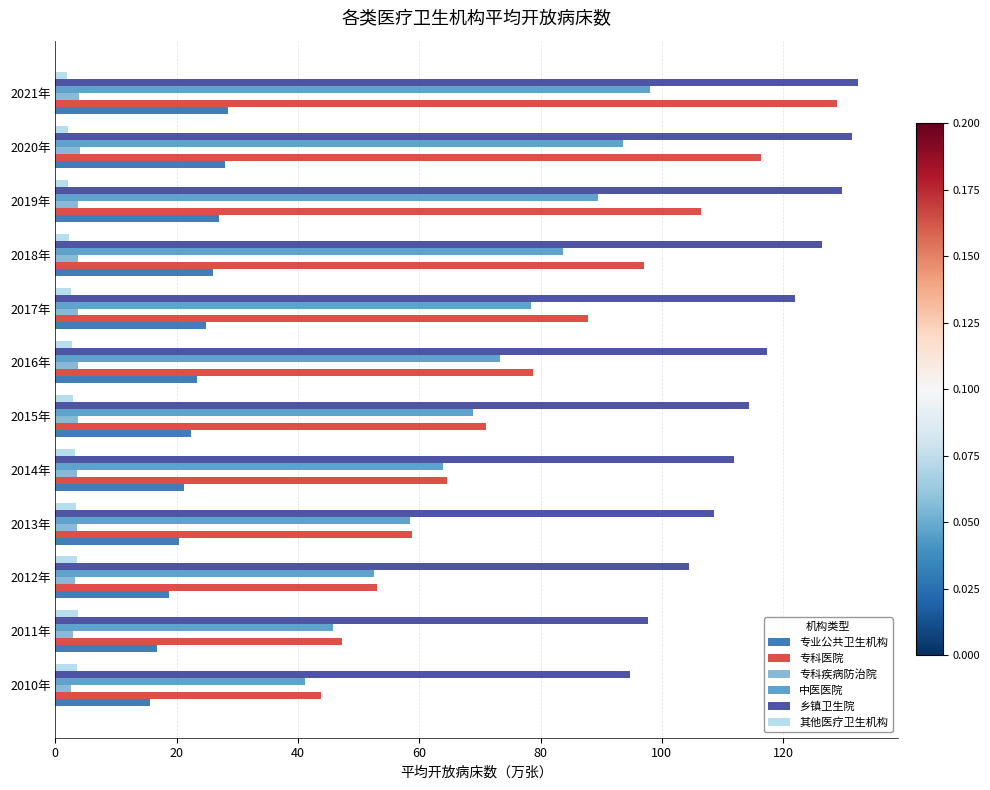

What is the sum of all 专科医院 values?

953.5